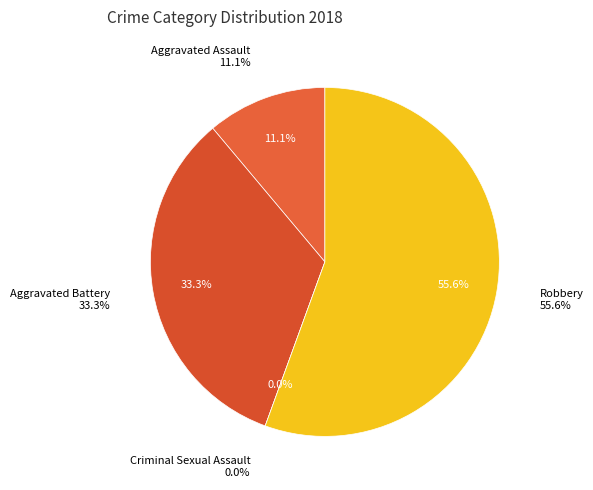

True or false: Aggravated Assault accounts for 1% of the total.

False